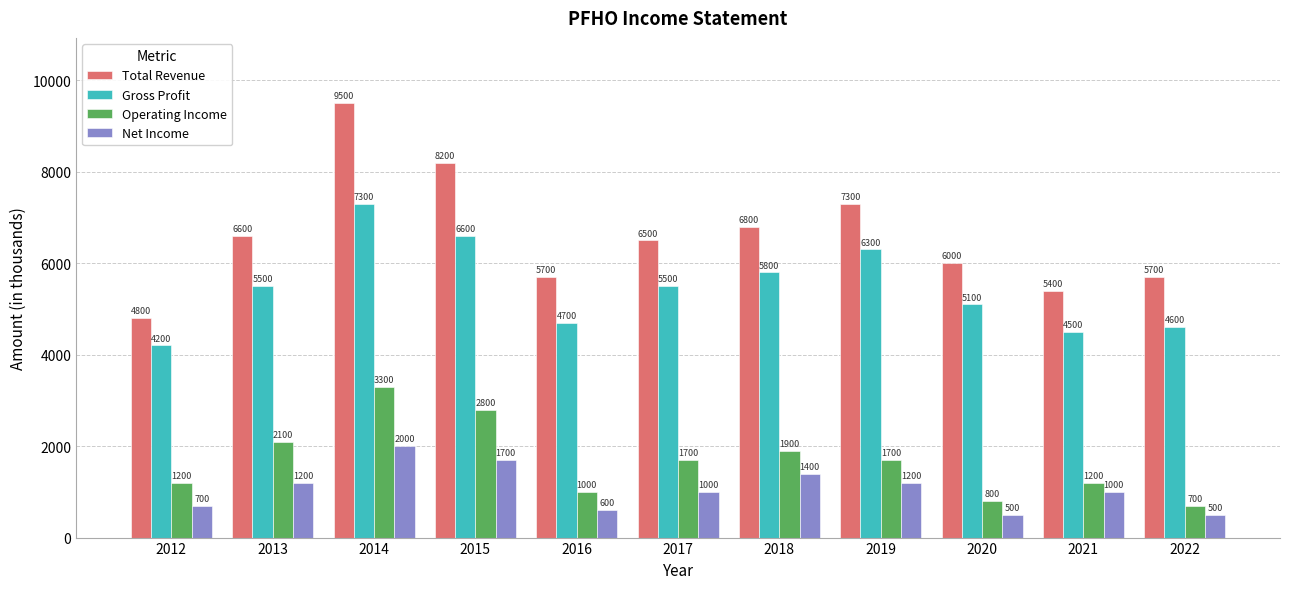

What is the difference between the second highest and second lowest values in the Net Income series?

1200